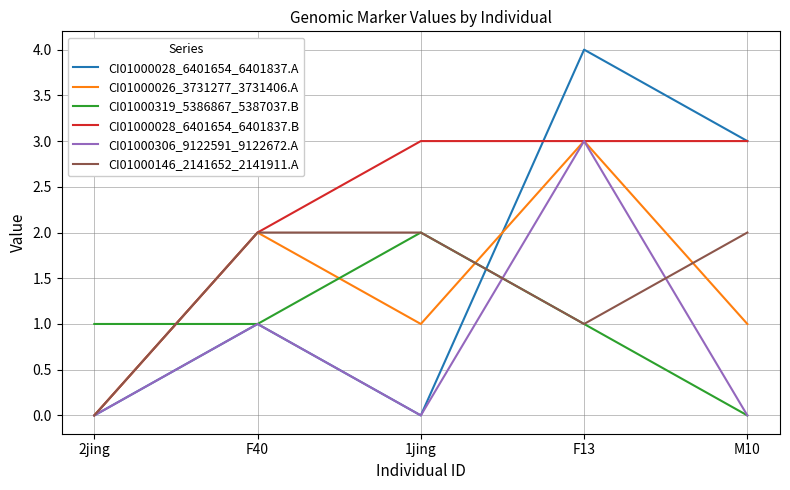

How many interior local peaks does the CI01000026_3731277_3731406.A series have?

2